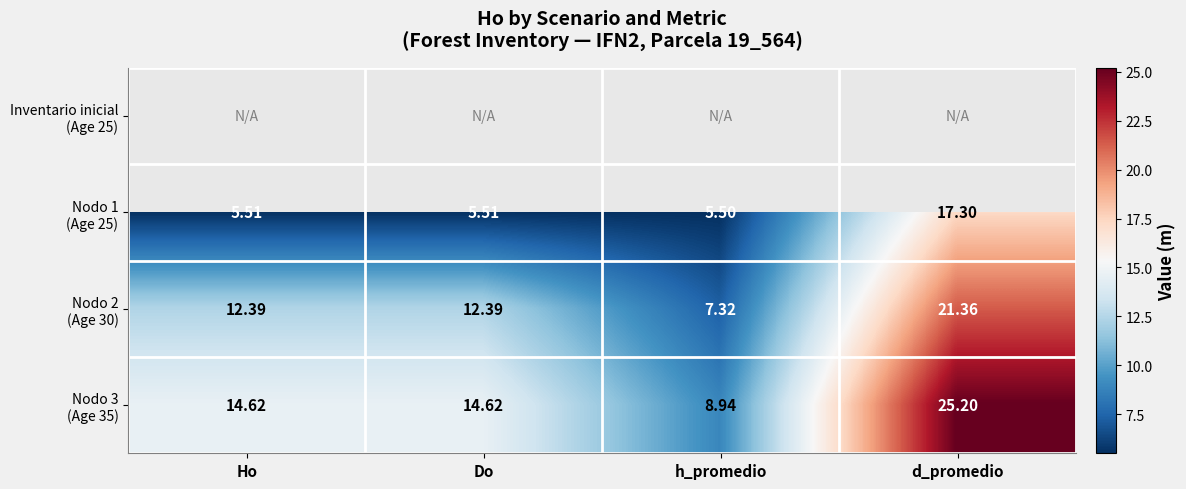

What is the sum of the Nodo 3 (Age 35) values at Do and d_promedio?

39.8